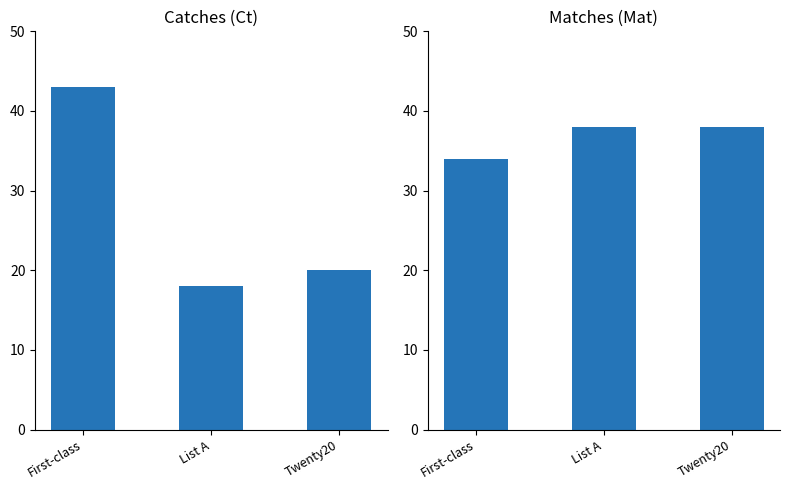

What position from the left is List A?

2